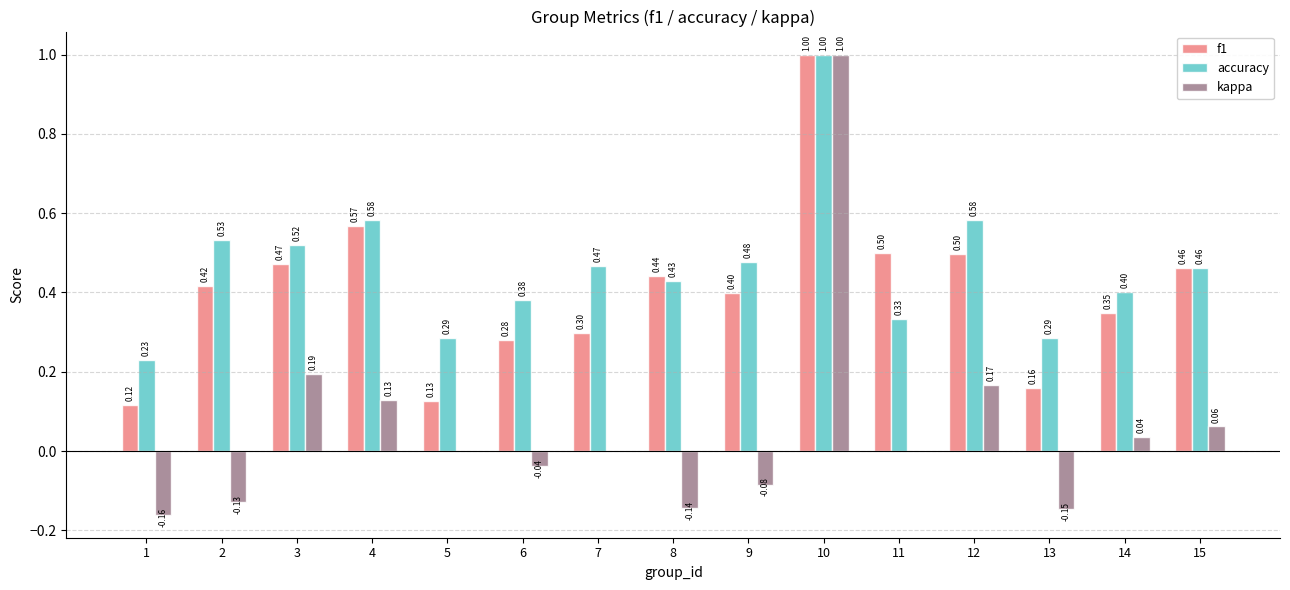

Between 2 and 13, which series saw the biggest shift?

f1